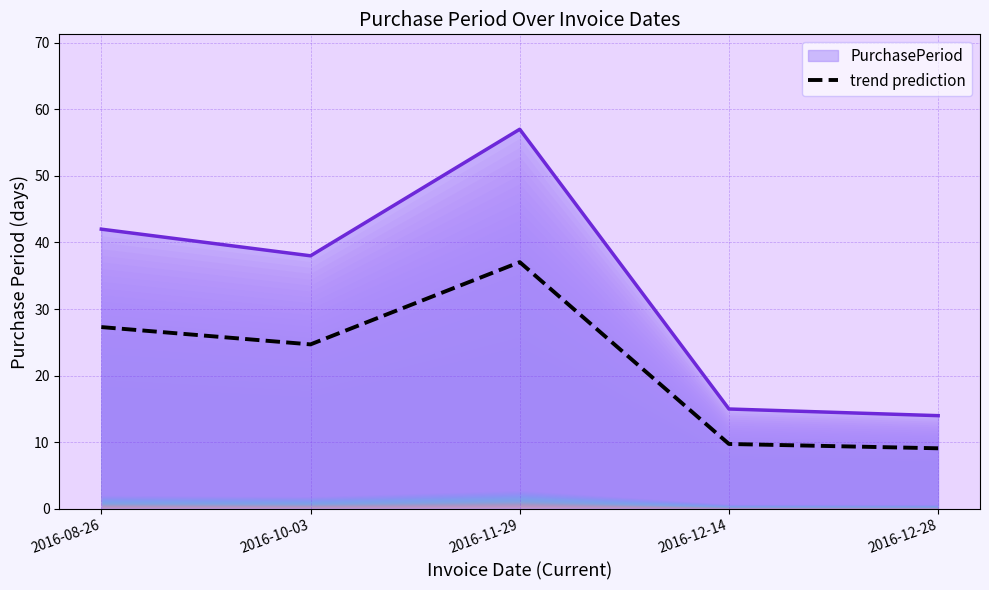

True or false: the data shows 9.1 at 2016-12-28.

True